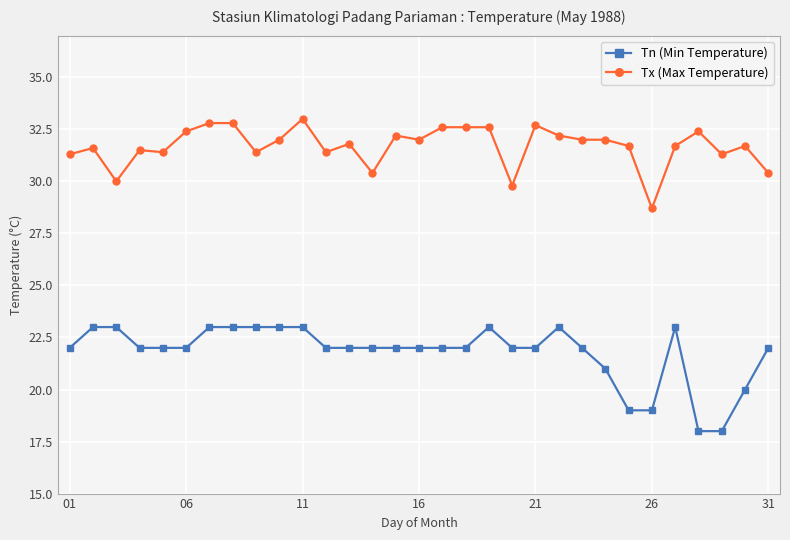

Which series has the largest range (max minus min)?

Tn (Min Temperature)